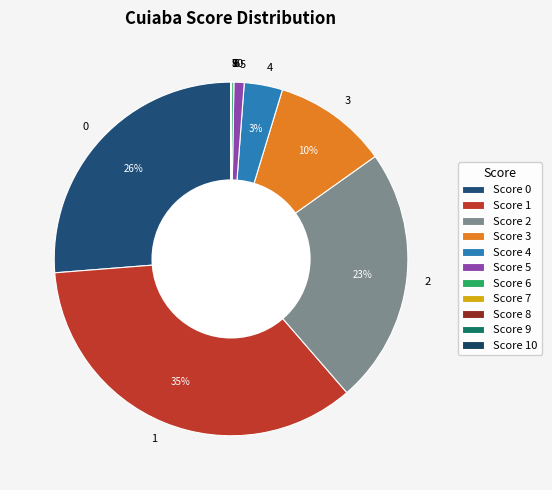

To the nearest percent, what percentage of the pie is 2?

23%